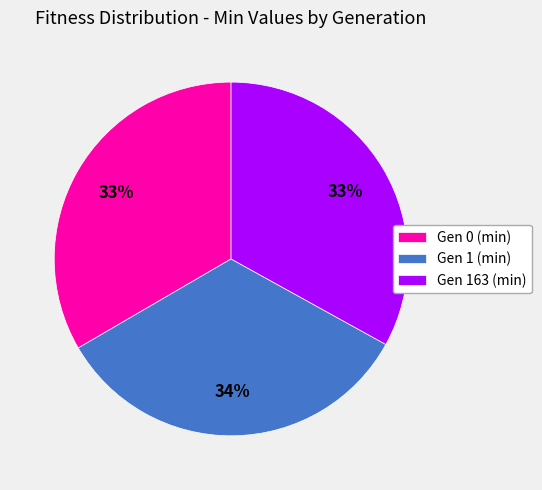

To the nearest percent, what is the difference between the largest and smallest slice percentages?

1%